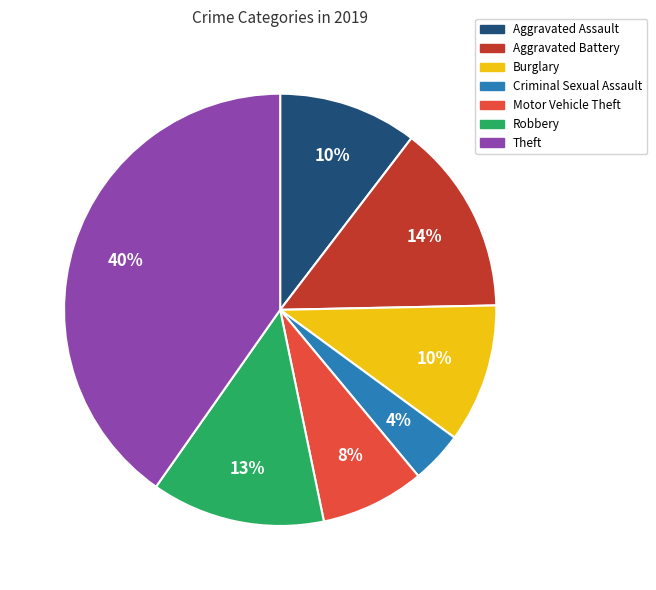

To the nearest percent, what is the difference between the Burglary and Criminal Sexual Assault slice percentages?

6%